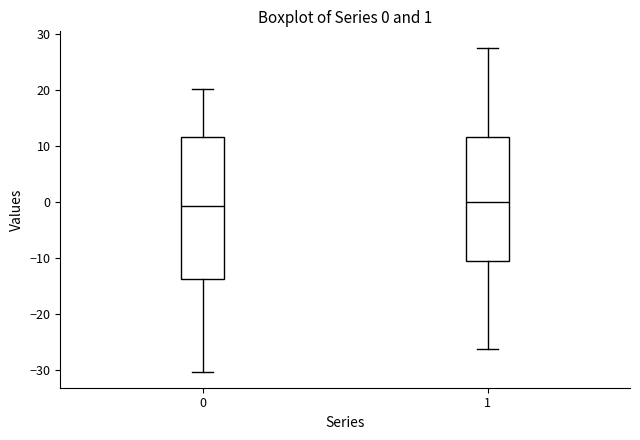

Comparing the boxes themselves (not the whiskers), which one is the tallest?

0